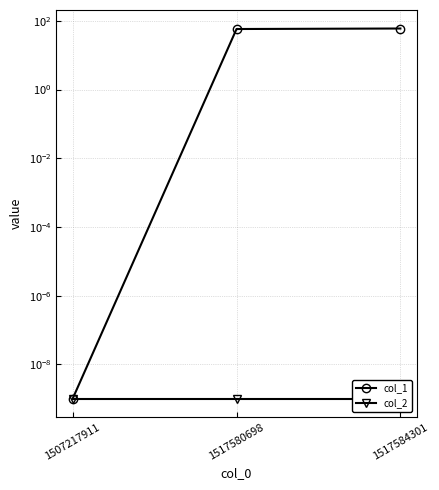

What is the sum of all col_1 values?

118.0